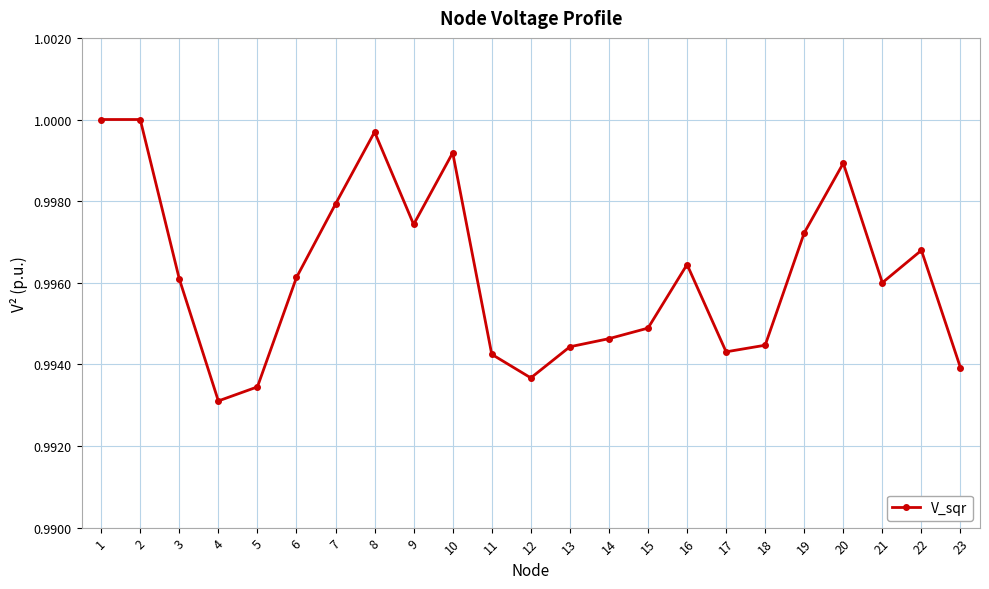

The value at 8 is 1.0. True or false?

True